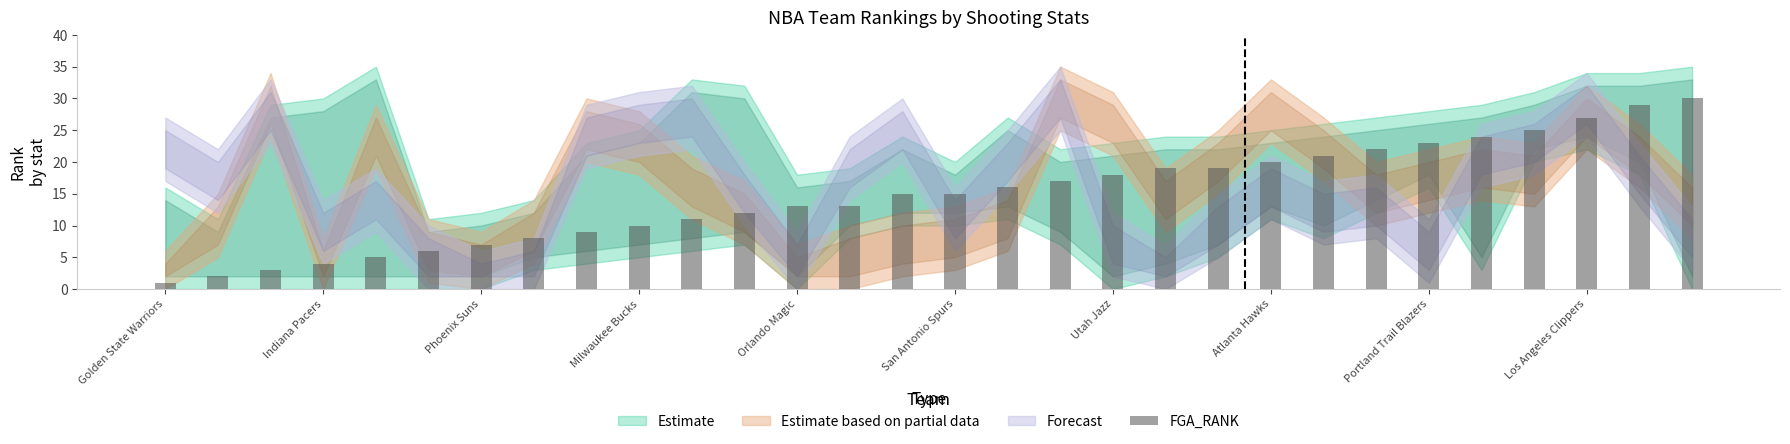

How many data points does each series have?

30